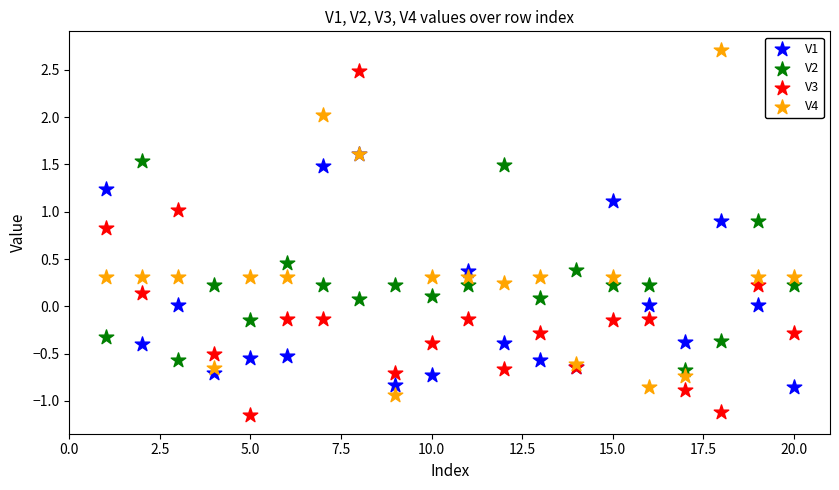

Which series contains the highest Y value?

V4